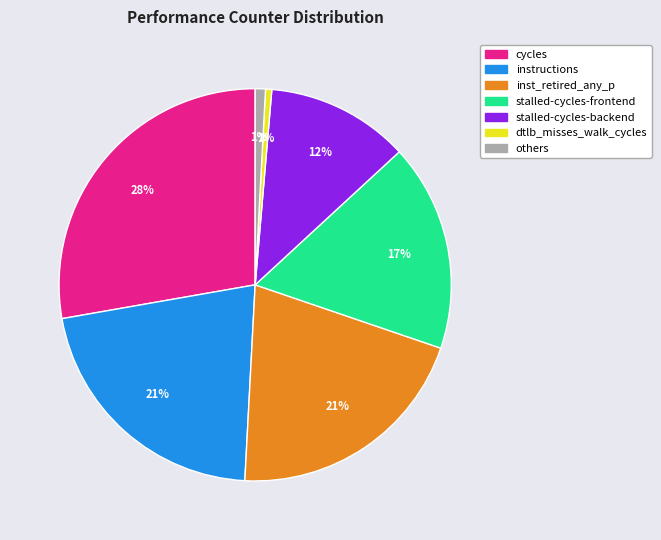

How many slices are in this pie chart?

7